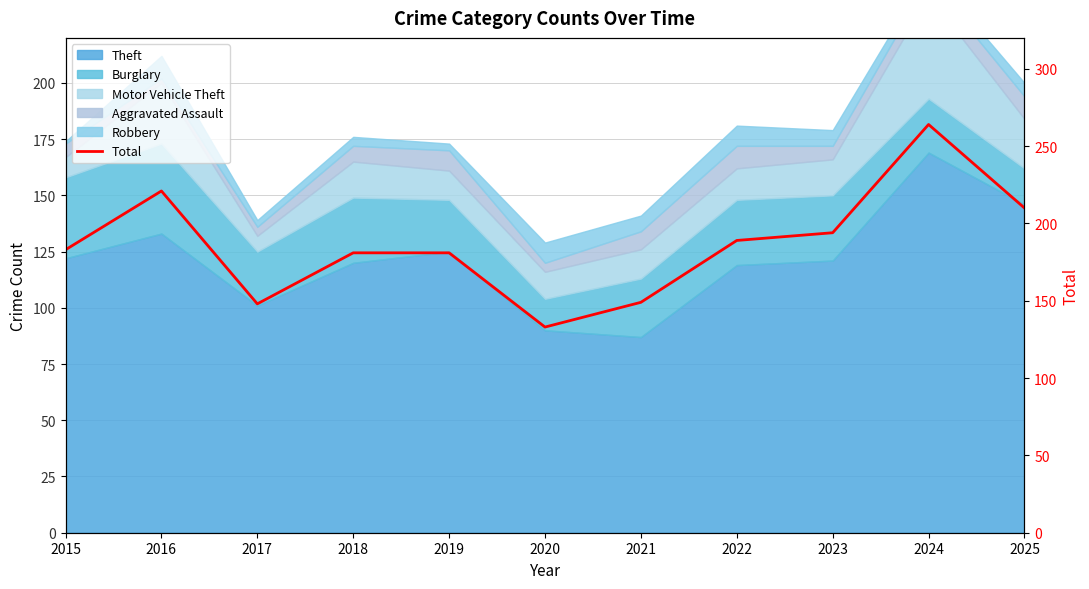

Which category has the lowest value across all series?

2020